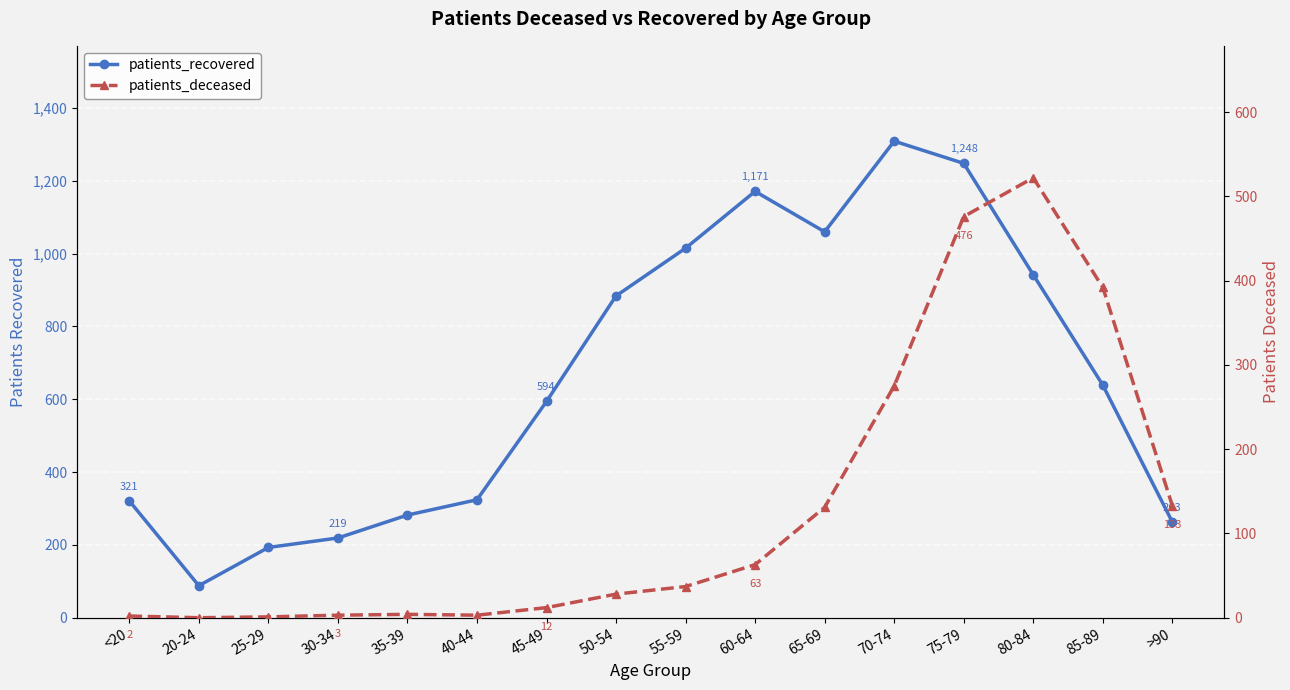

True or false: patients_deceased and patients_recovered cross at least once.

False